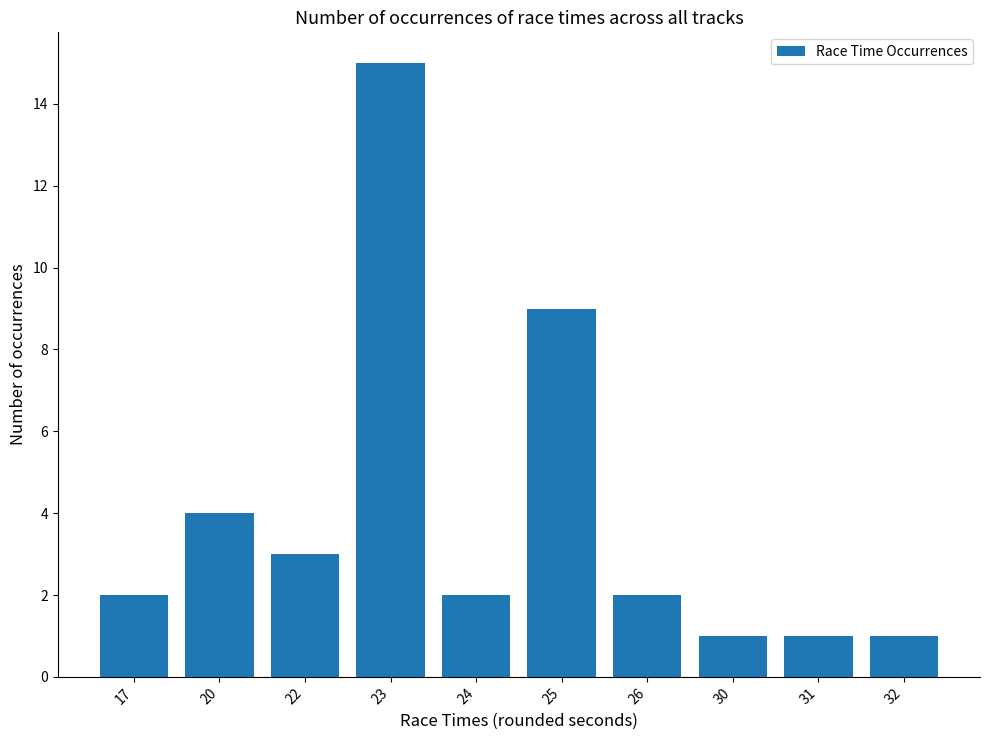

Does the chart contain any negative values?

No